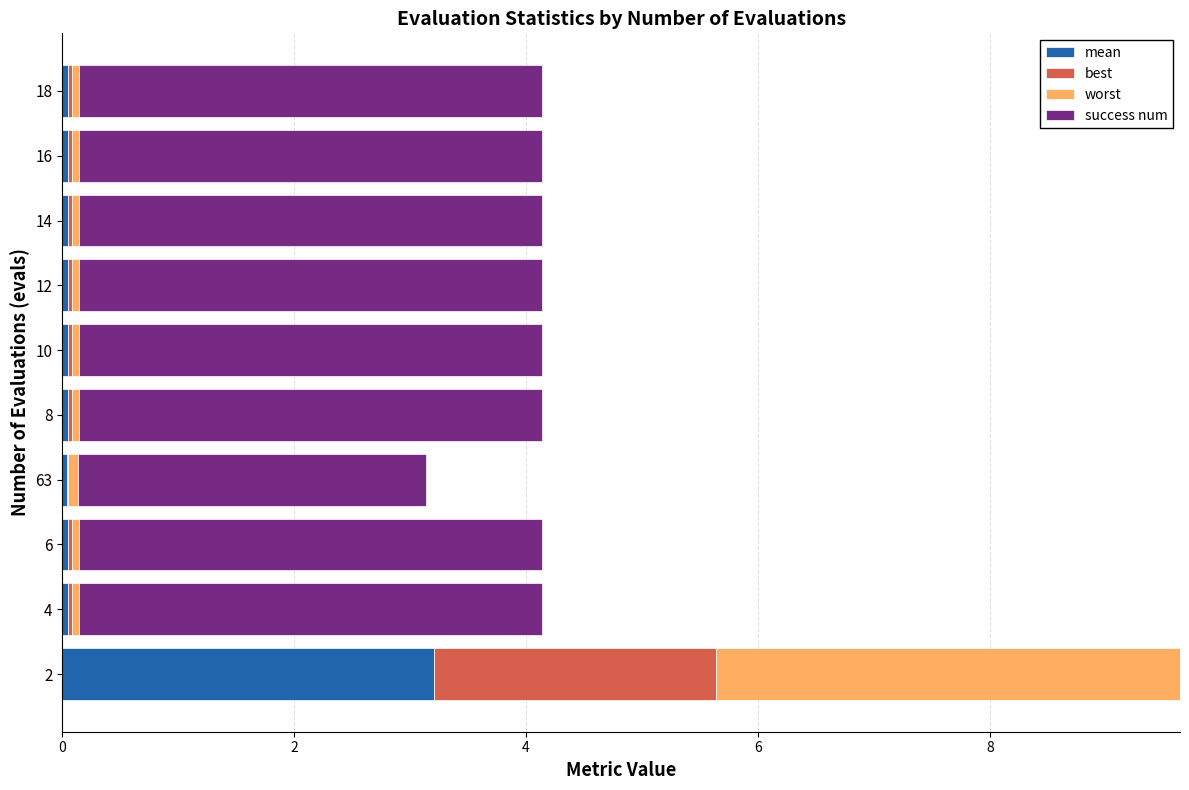

What are all the series names shown in the legend?

mean, best, worst, success num